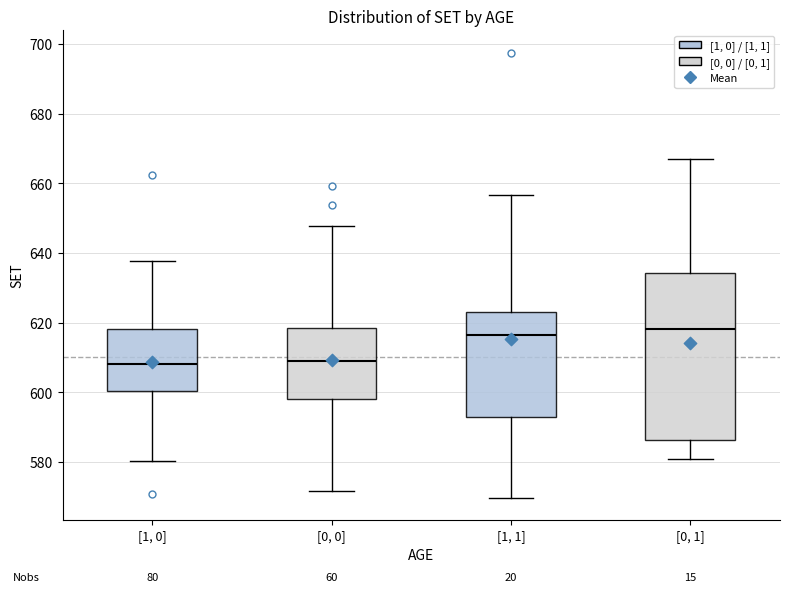

Reading left to right, transcribe this box plot: for each box, give where its median line is, the range the box spans, and where its two whiskers end, as read against the y-axis. The values are not printed on the chart, so give them approximately, as read against the axis.

[1, 0]: median 608, box 600 to 618, whiskers 580 to 638
[0, 0]: median 608, box 598 to 618, whiskers 572 to 648
[1, 1]: median 616, box 592 to 624, whiskers 570 to 656
[0, 1]: median 618, box 586 to 634, whiskers 580 to 666